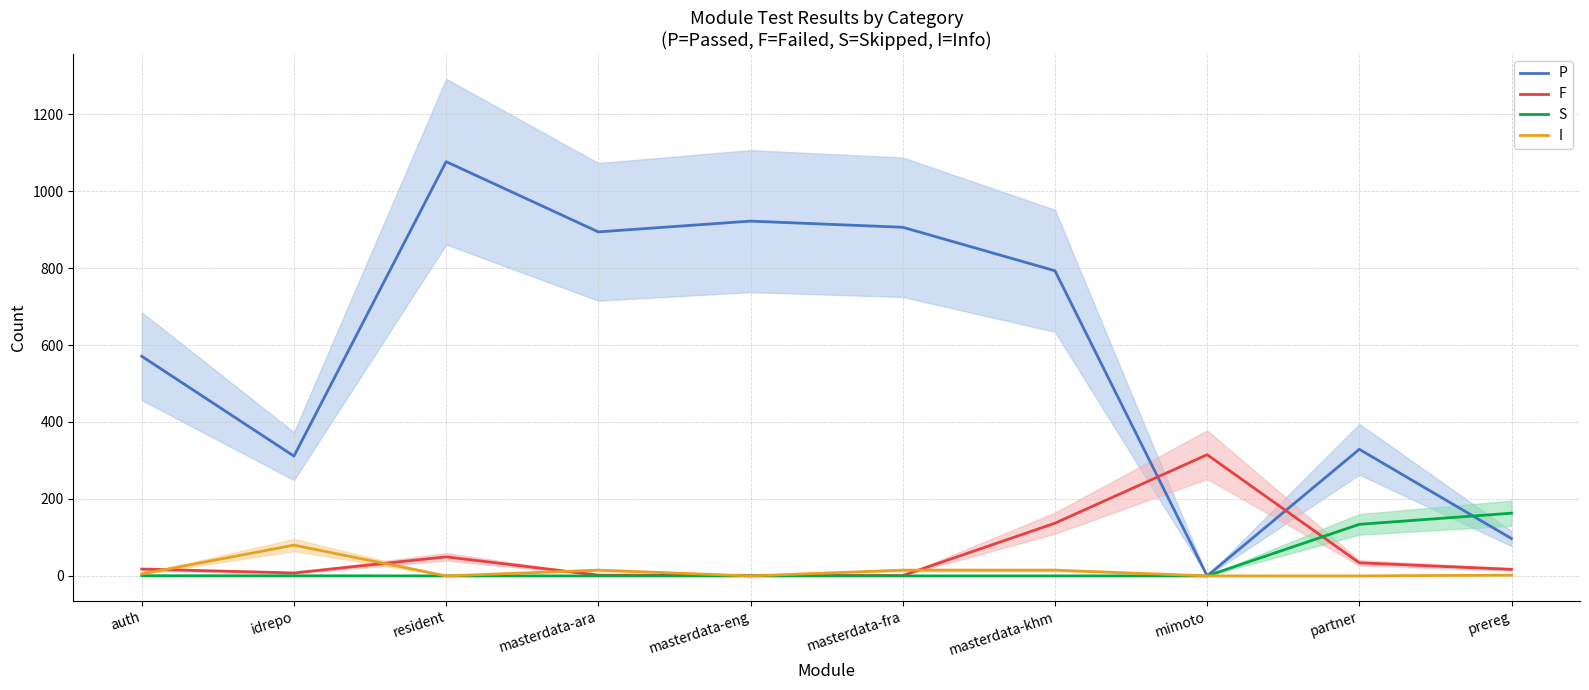

In F, how many points are lower than both neighbors (excluding endpoints)?

1